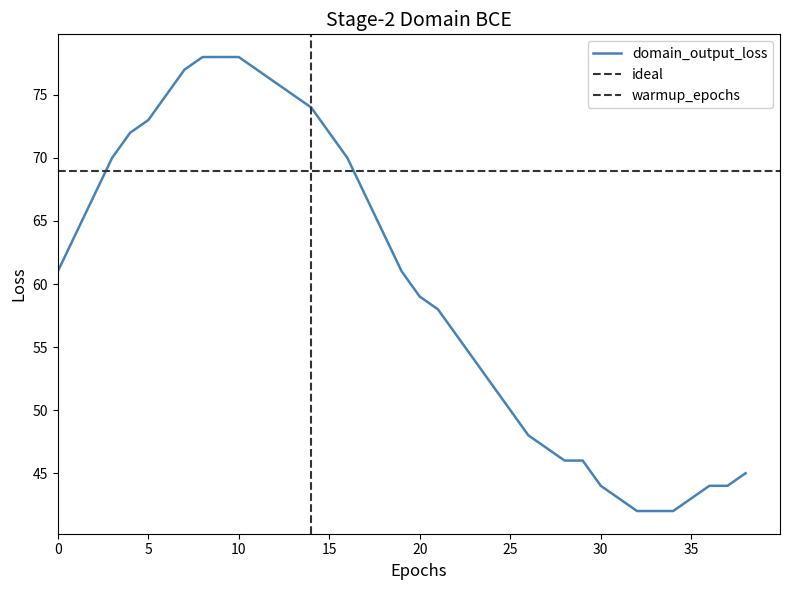

Rank the categories by value from highest to lowest.

8, 9, 10, 7, 11, 12, 6, 13, 14, 5, 4, 15, 3, 16, 2, 17, 1, 18, 0, 19, 20, 21, 22, 23, 24, 25, 26, 27, 28, 29, 38, 30, 36, 37, 31, 35, 32, 33, 34